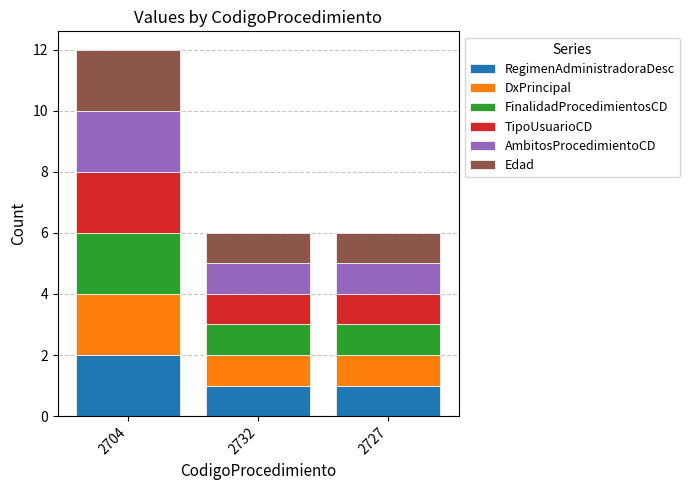

Which category has the highest value in the RegimenAdministradoraDesc series?

2704